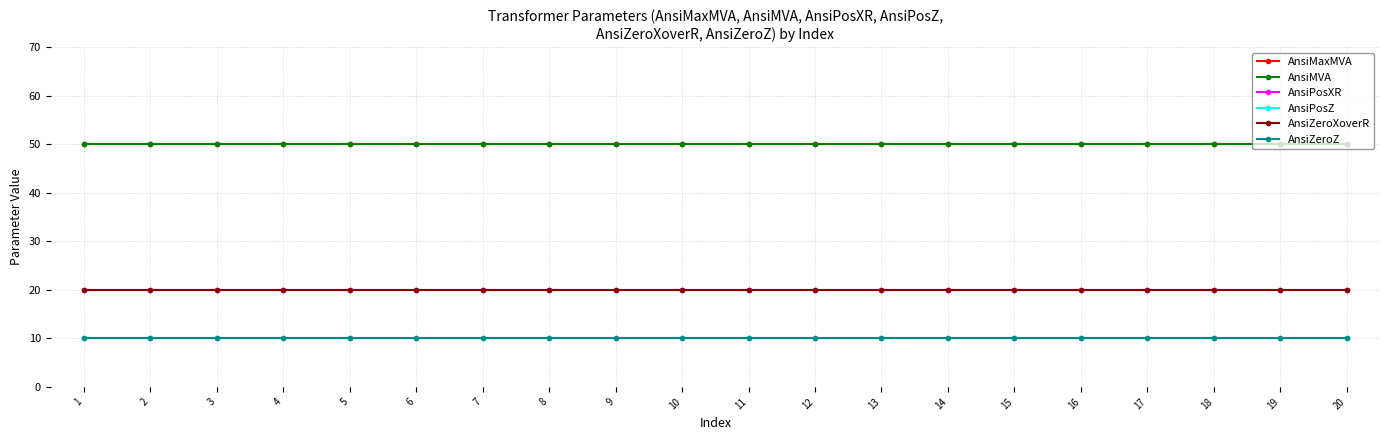

Does the chart have visible grid lines?

Yes